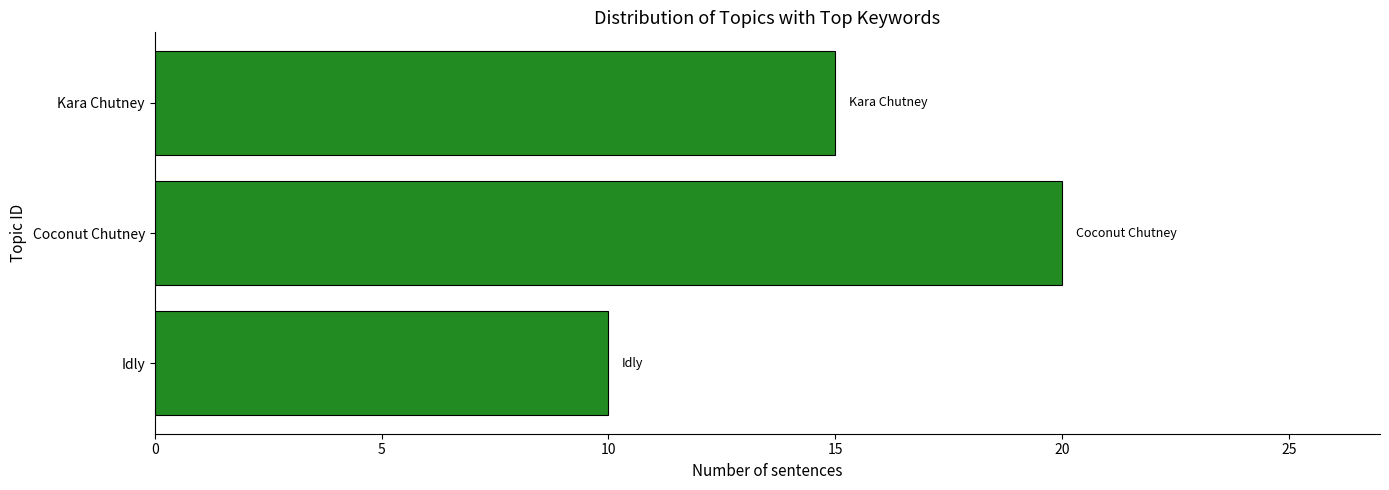

Rank the categories by value from highest to lowest.

Coconut Chutney, Kara Chutney, Idly